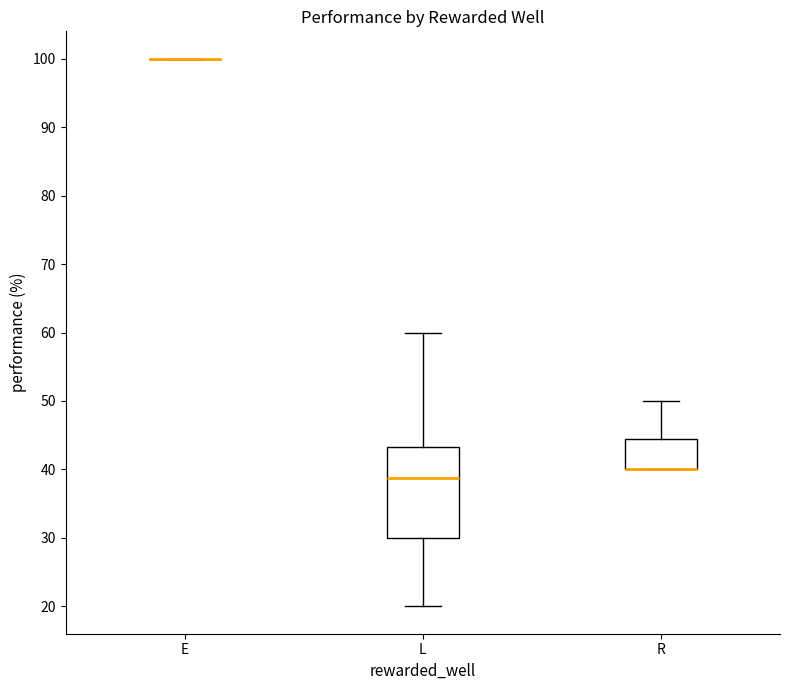

Reading left to right, read every box against the y-axis: the position of its median line, the range the box covers, and the ends of its whiskers. The values are not printed on the chart, so give them approximately, as read against the axis.

E: box collapsed to a line at 100, whiskers 100 to 100
L: median 39, box 30 to 43, whiskers 20 to 60
R: median 40 (drawn on the box's lower edge), box 40 to 44, whiskers 40 to 50